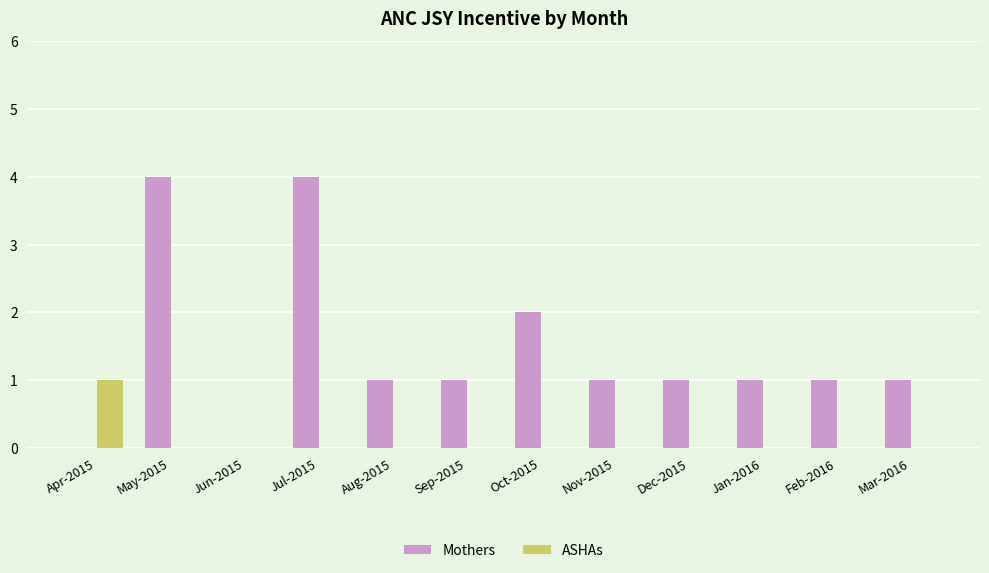

Between Jun-2015 and Sep-2015, which series saw the biggest shift?

Mothers